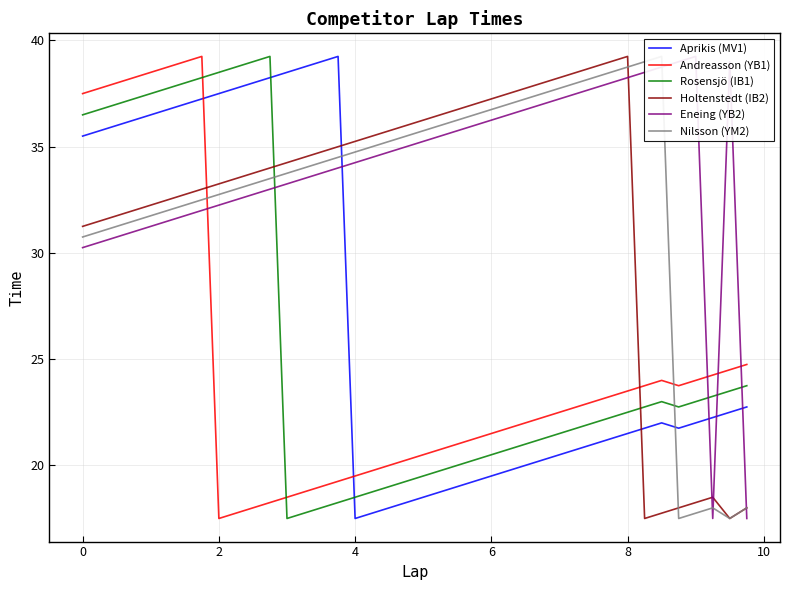

How many data points in Aprikis (MV1) are above 22?

19